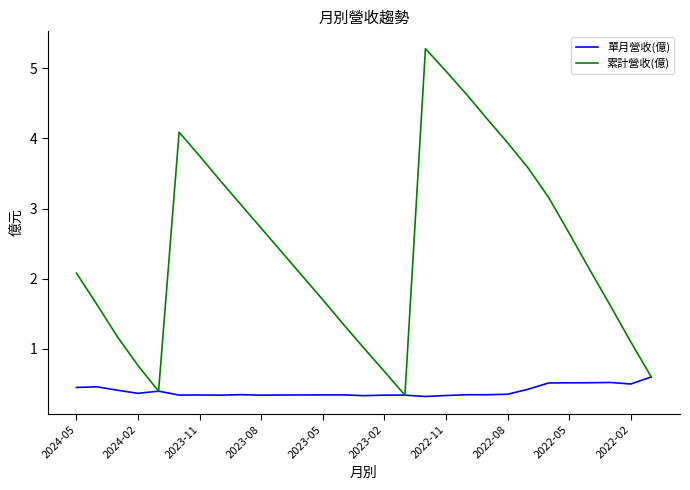

What is the minimum value shown in the chart?

0.3